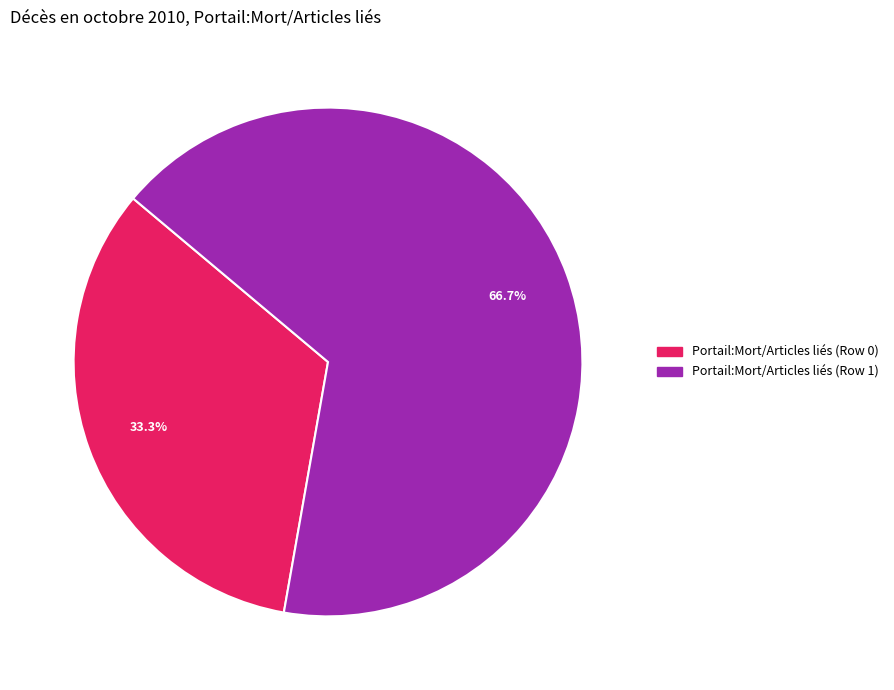

What is the ratio of the value at Portail:Mort/Articles liés (Row 0) to the value at Portail:Mort/Articles liés (Row 1)?

0.5